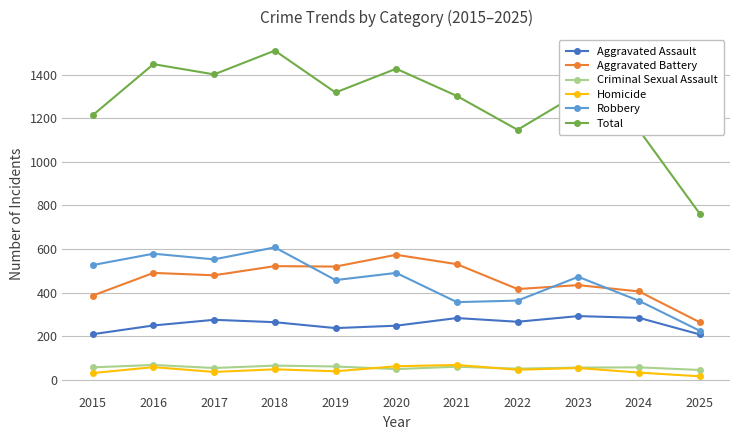

How many distinct data groups are displayed?

6